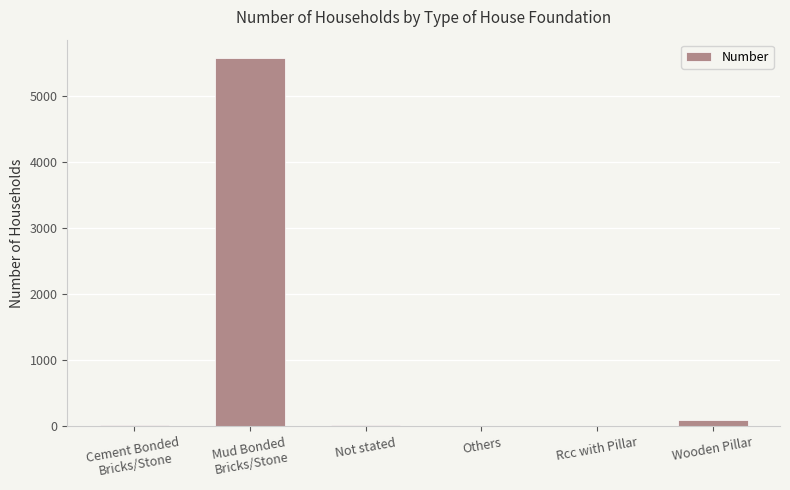

Between Cement Bonded
Bricks/Stone and Mud Bonded
Bricks/Stone, which is larger?

Mud Bonded
Bricks/Stone